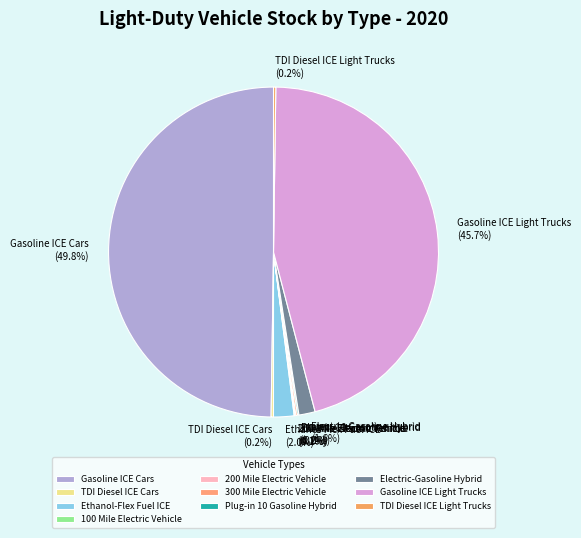

To the nearest percent, what percentage of the pie is Gasoline ICE Cars?

50%